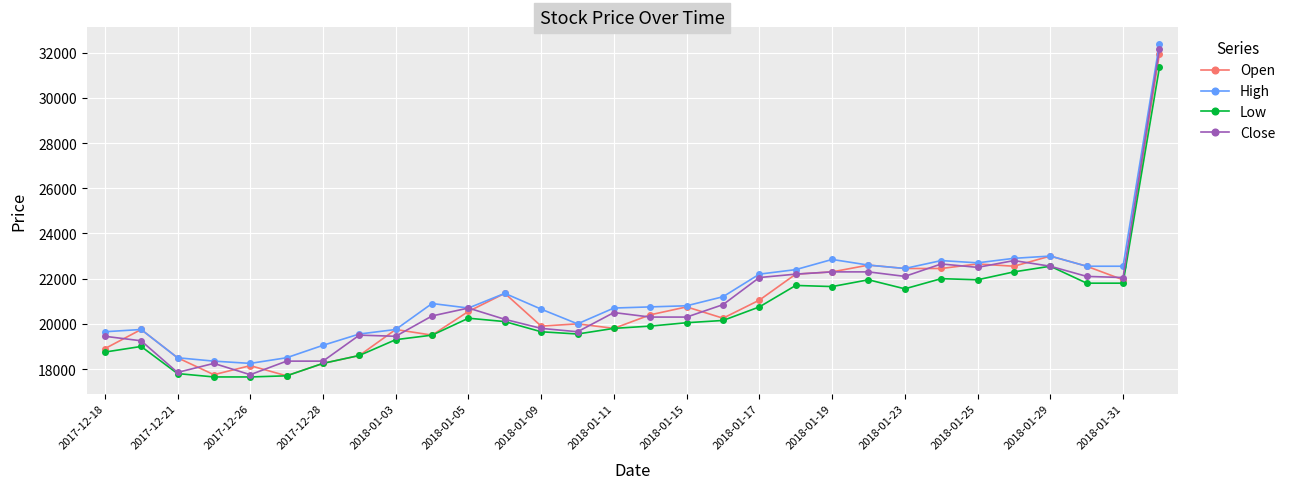

True or false: High and Low intersect in this chart.

False